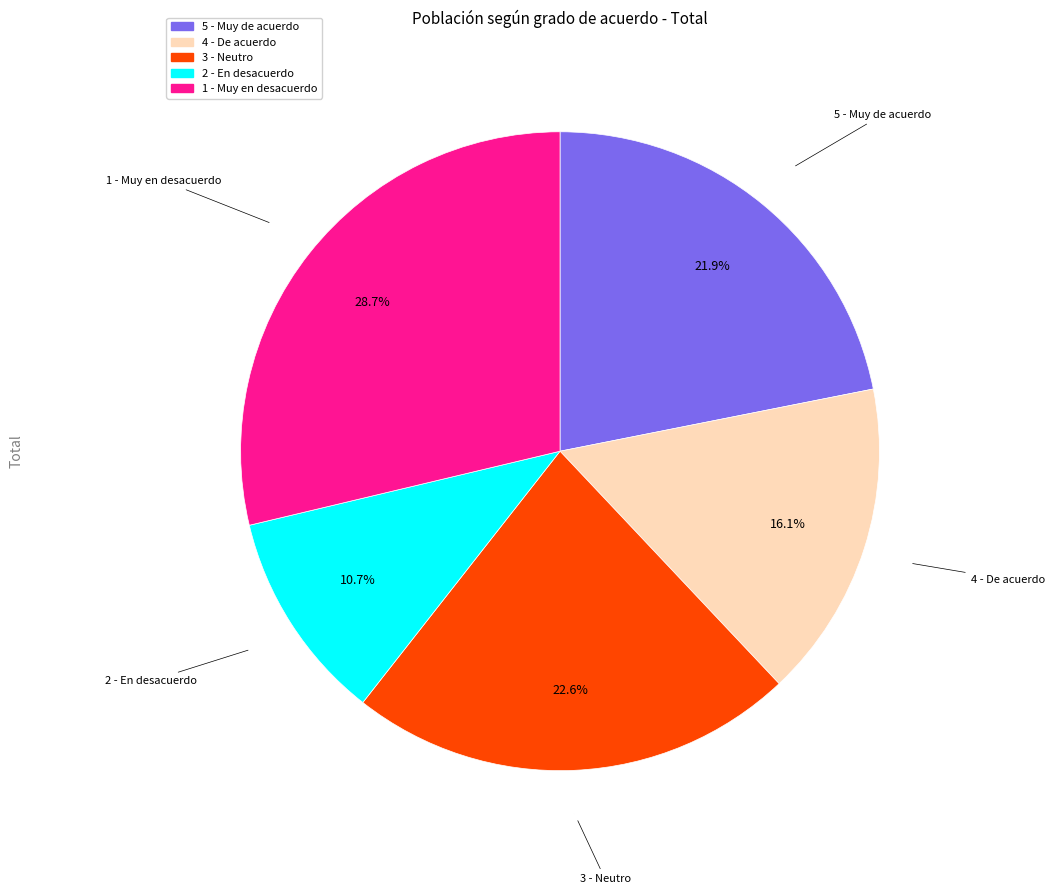

Is there a majority slice in this chart?

No